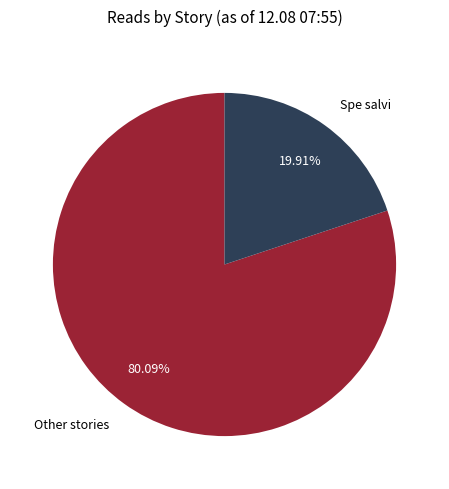

What is the largest slice in the pie chart?

Other stories